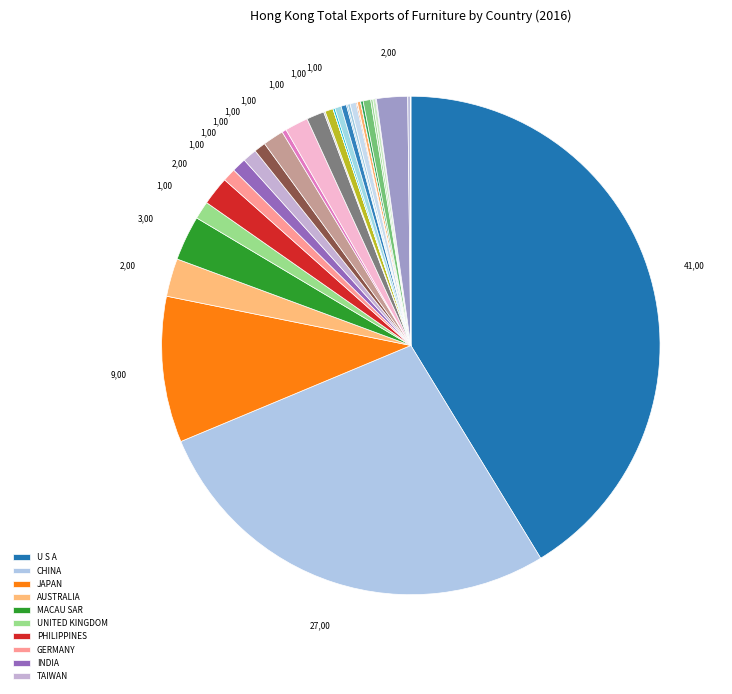

What is the smallest slice in the pie chart?

KENYA